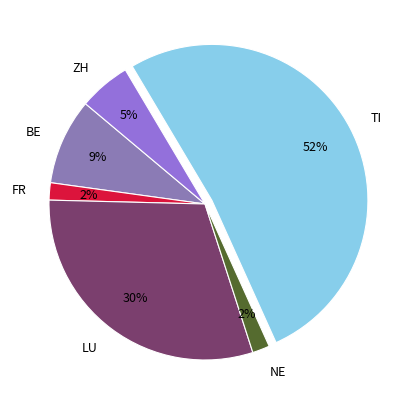

What is the largest slice in the pie chart?

TI